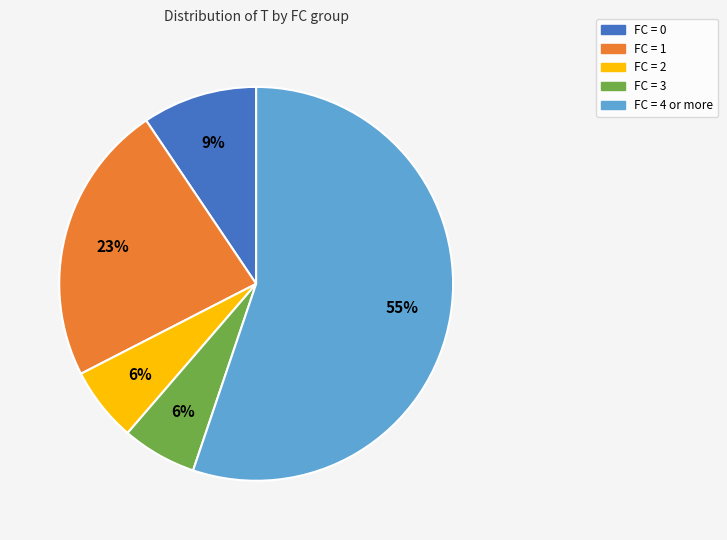

To the nearest percent, what is the average slice percentage?

20%